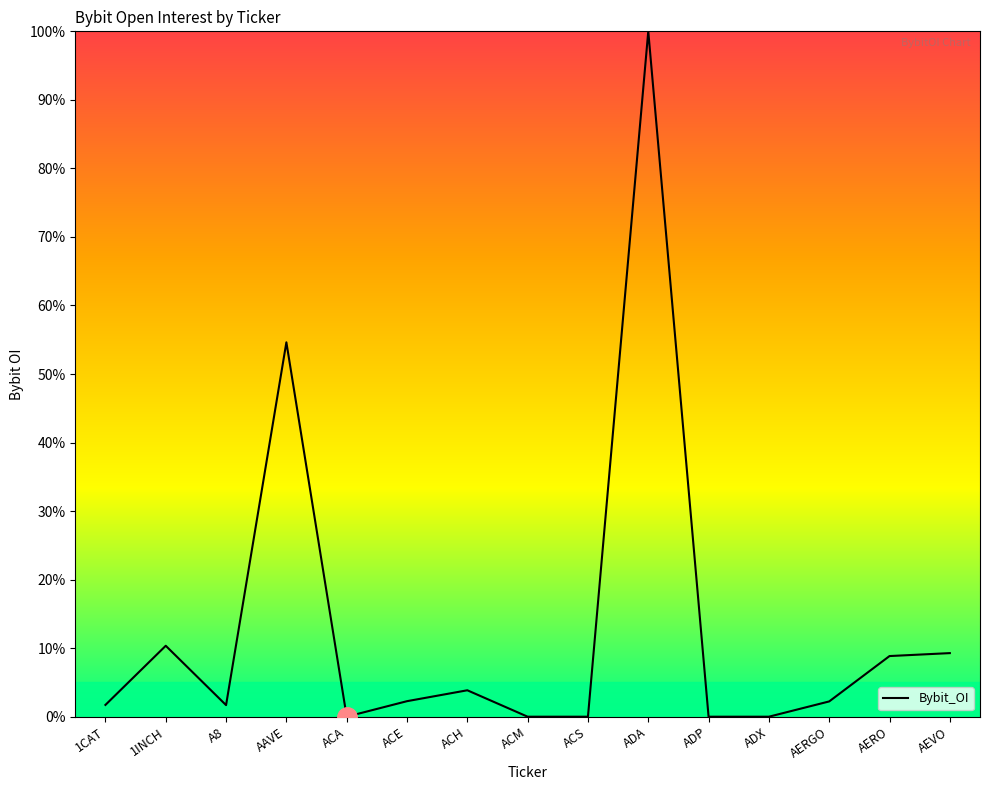

What position from the left is AERO?

14